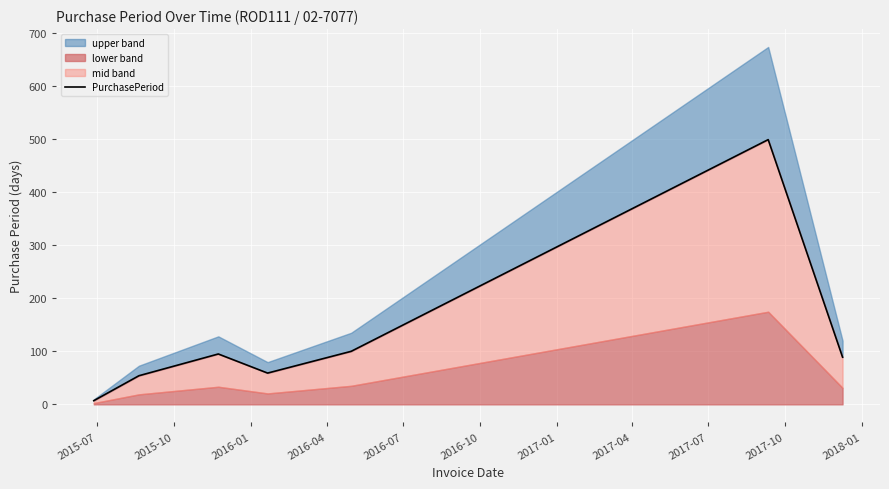

What is the average value?

129